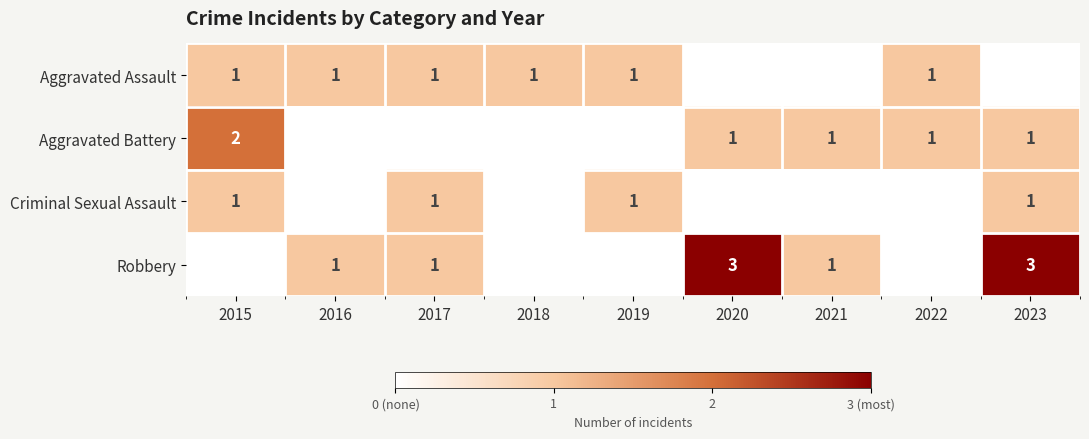

The Aggravated Assault series shows 2 at 2018. True or false?

False